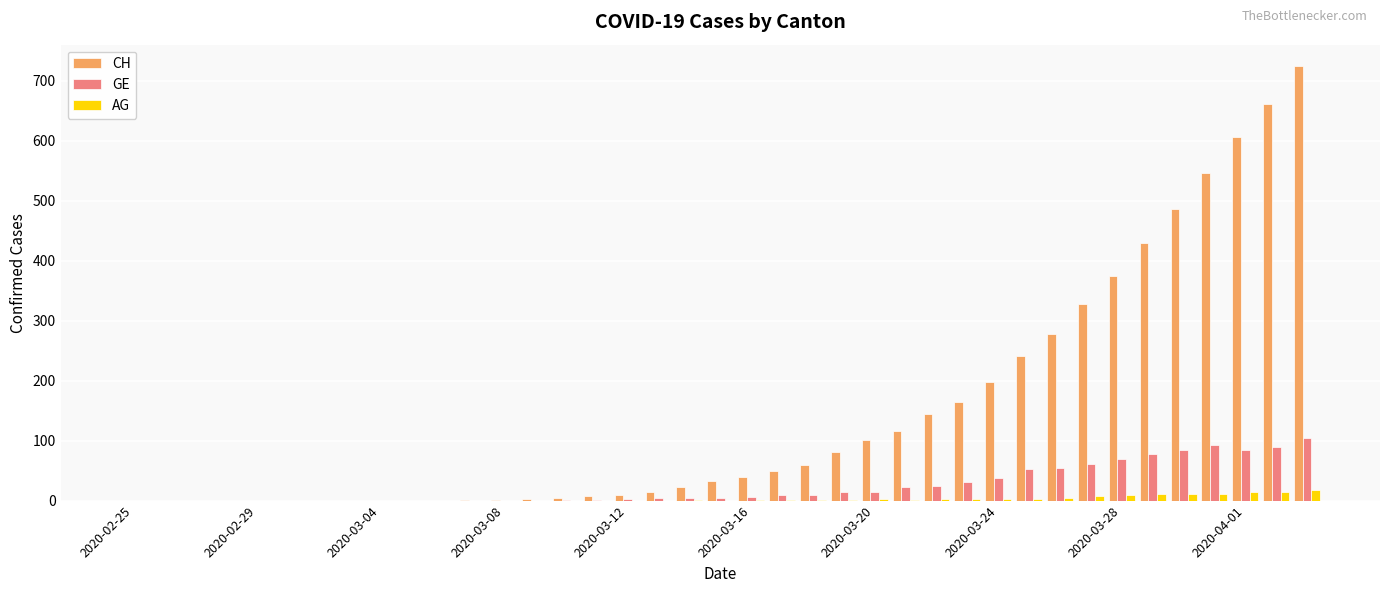

Which series has the largest total across all categories?

CH